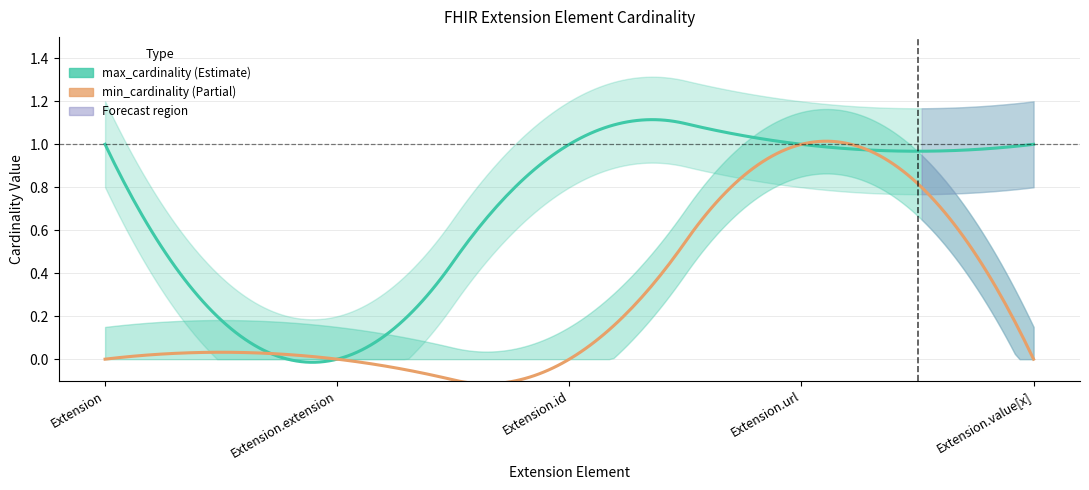

Is the value of max_cardinality at Extension greater than the value of min_cardinality at Extension?

Yes